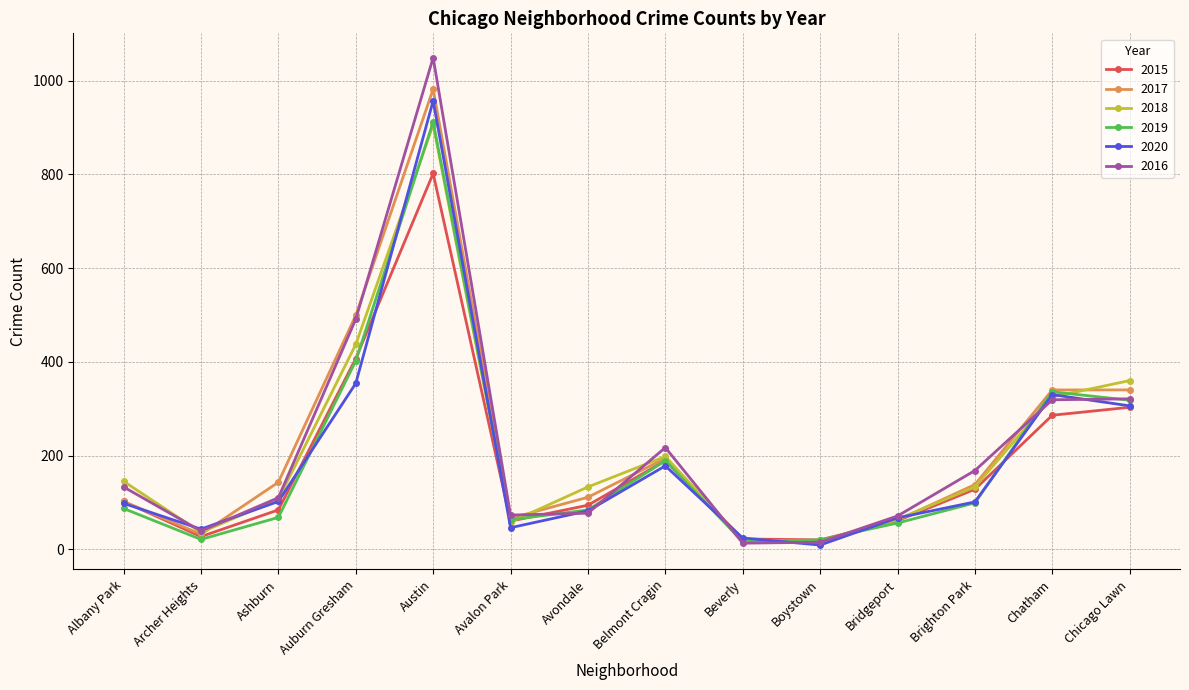

What are all the series names shown in the legend?

2015, 2017, 2018, 2019, 2020, 2016